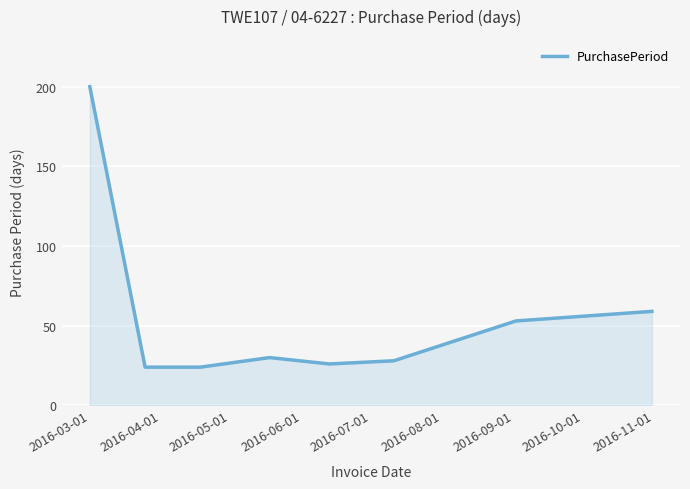

Does the chart have visible grid lines?

Yes